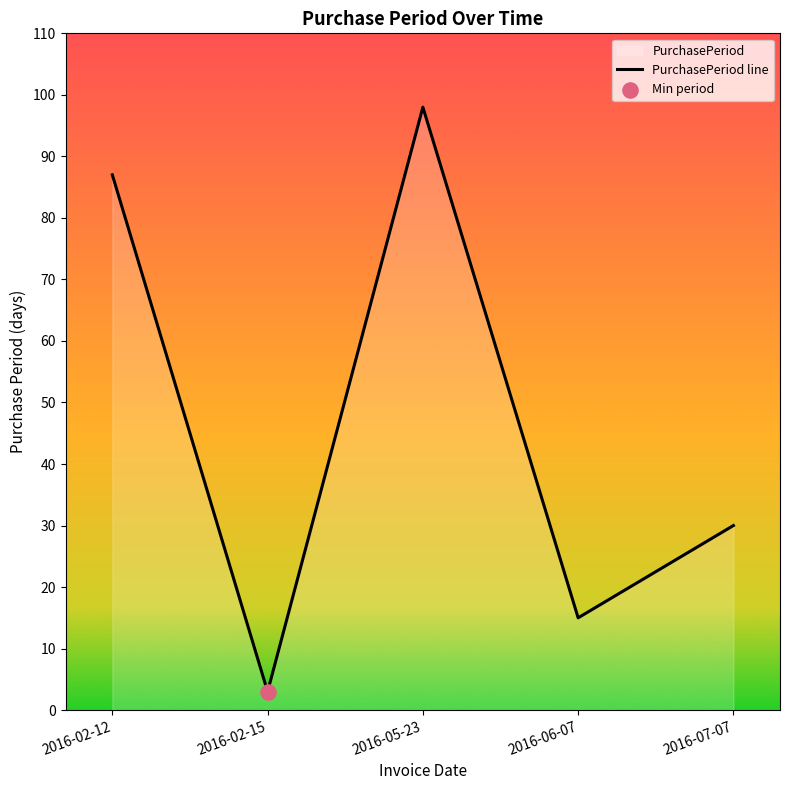

Which has a higher value, 2016-07-07 or 2016-06-07?

2016-07-07